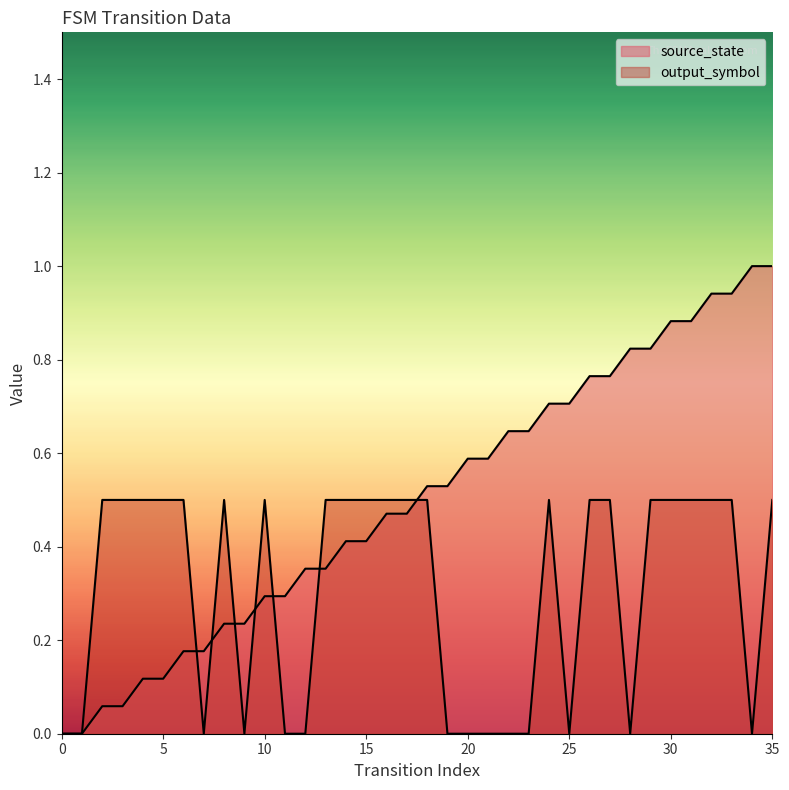

How many positive values does the source_state series have?

34